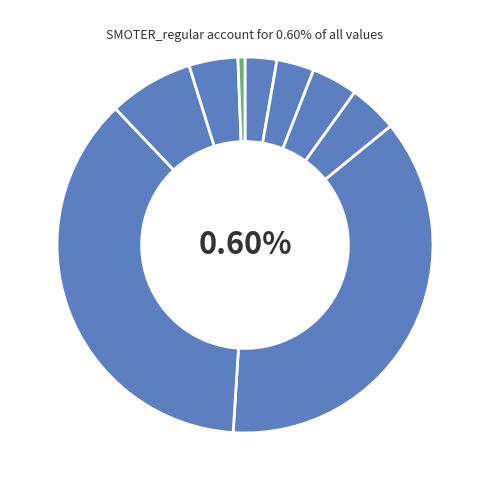

Combined, what portion of the pie is GAN_FNN_e110 and SMOTER_bin_tr?

8.4%